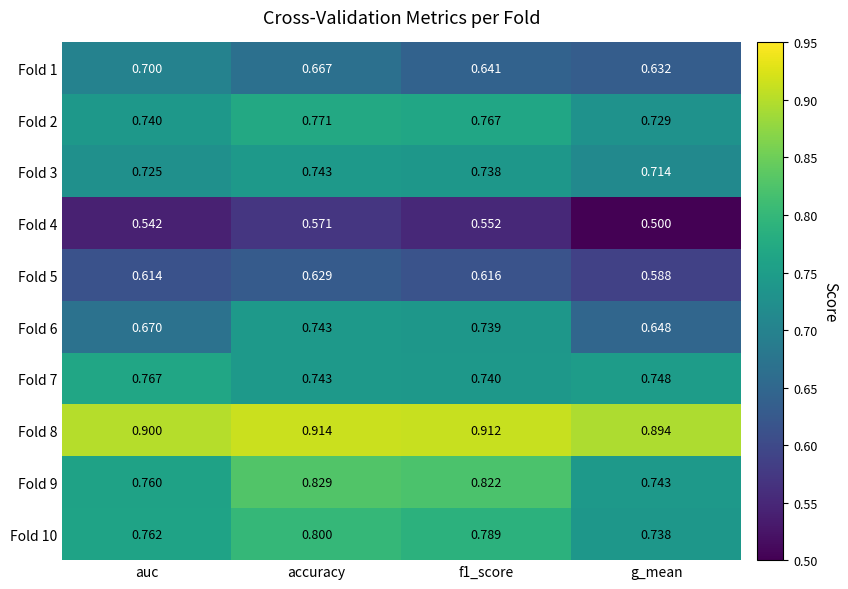

Which category has the lowest value in the Fold 6 series?

g_mean